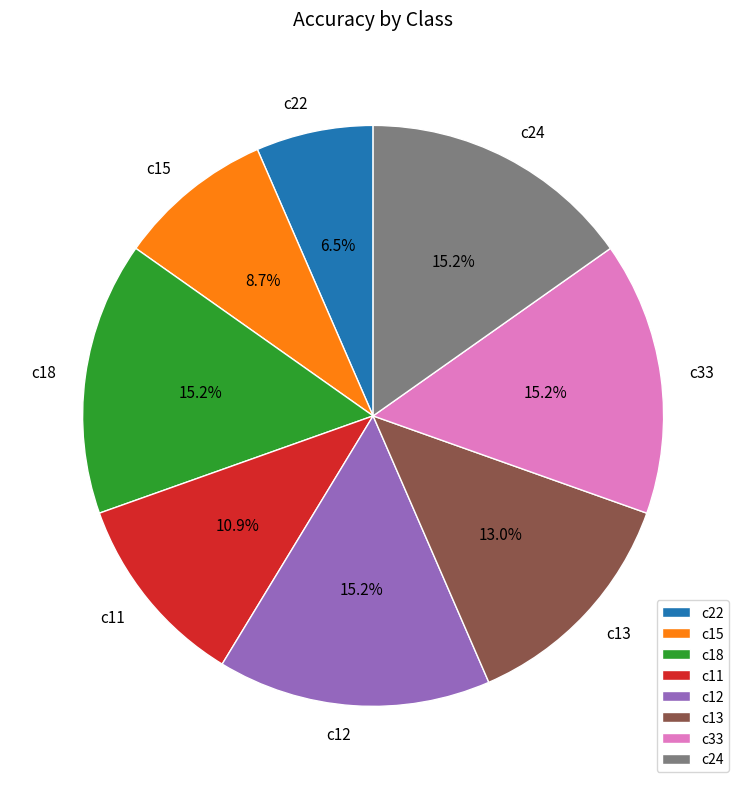

How much of the chart is everything except c22?

93.5%